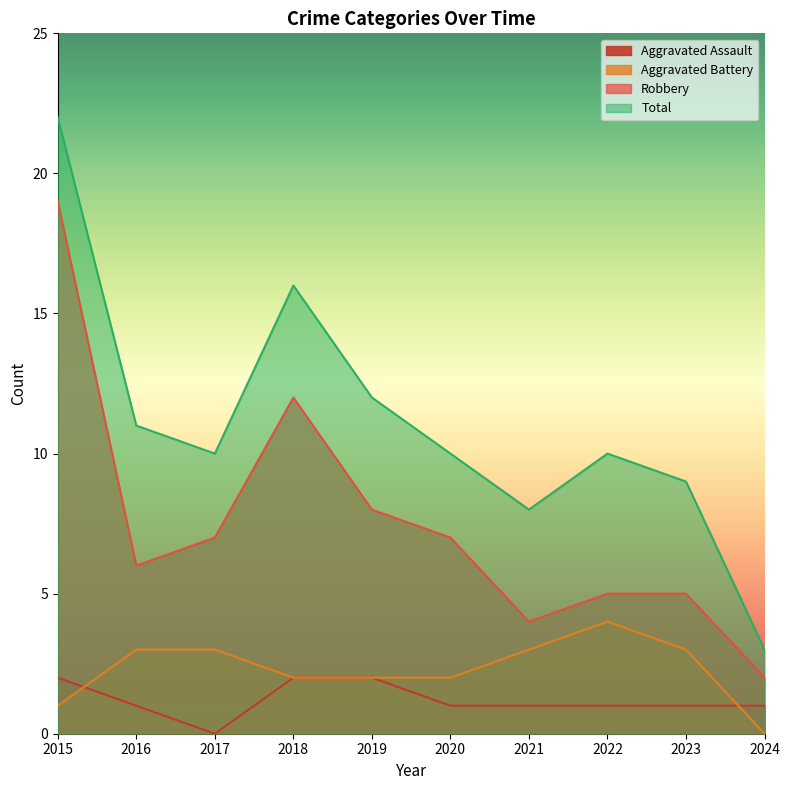

Which has a higher value, 2021 or 2017?

2021